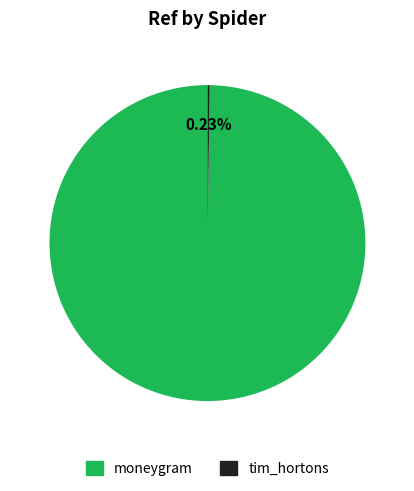

Is there a majority slice in this chart?

Yes